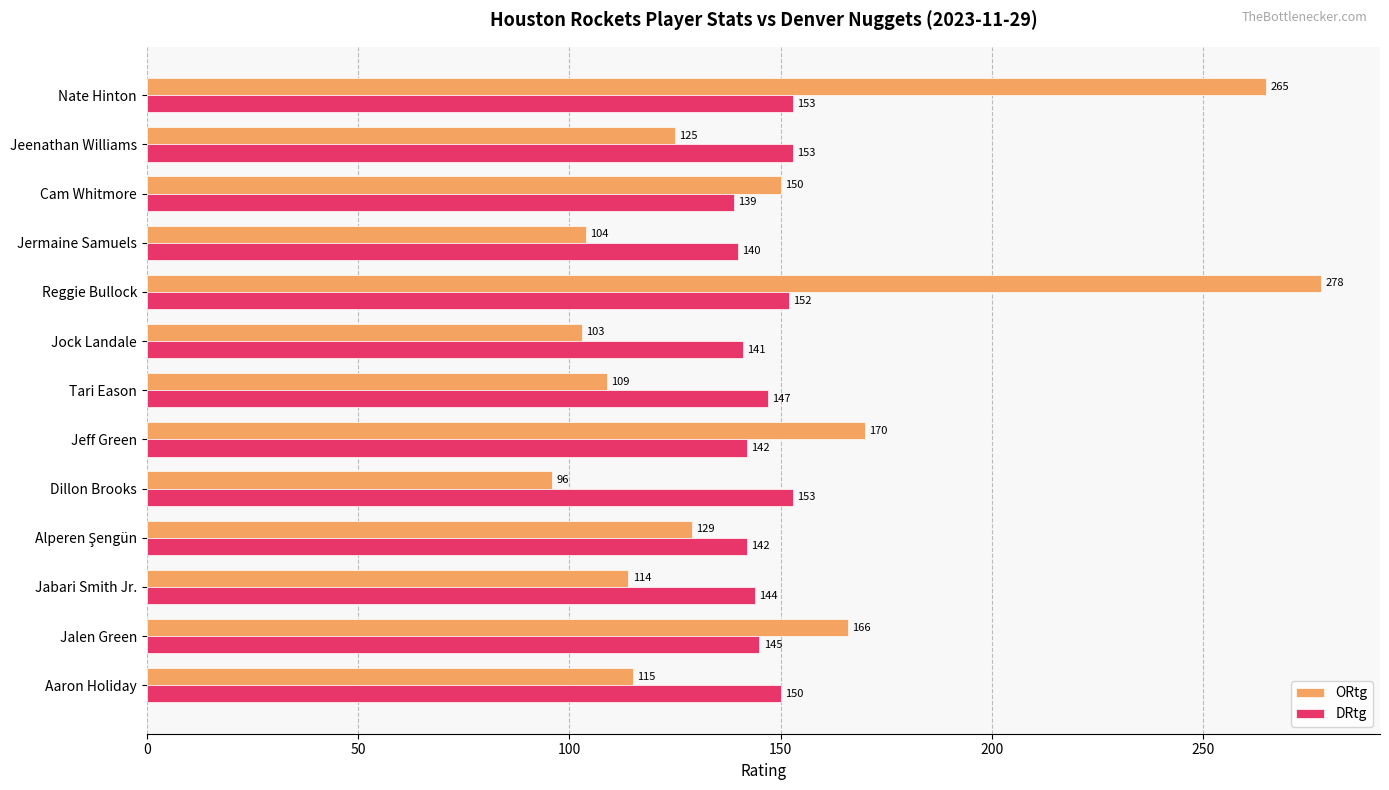

The value of ORtg at Jeenathan Williams is 125. True or false?

True